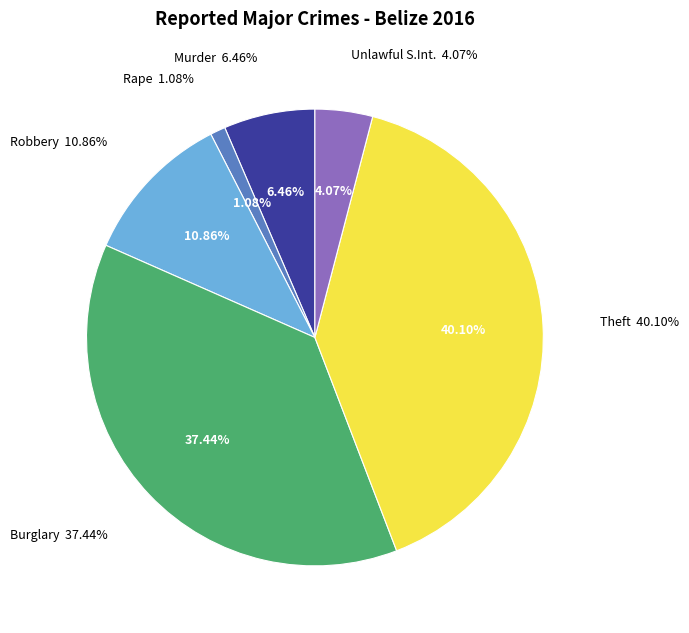

How many slices are in this pie chart?

6